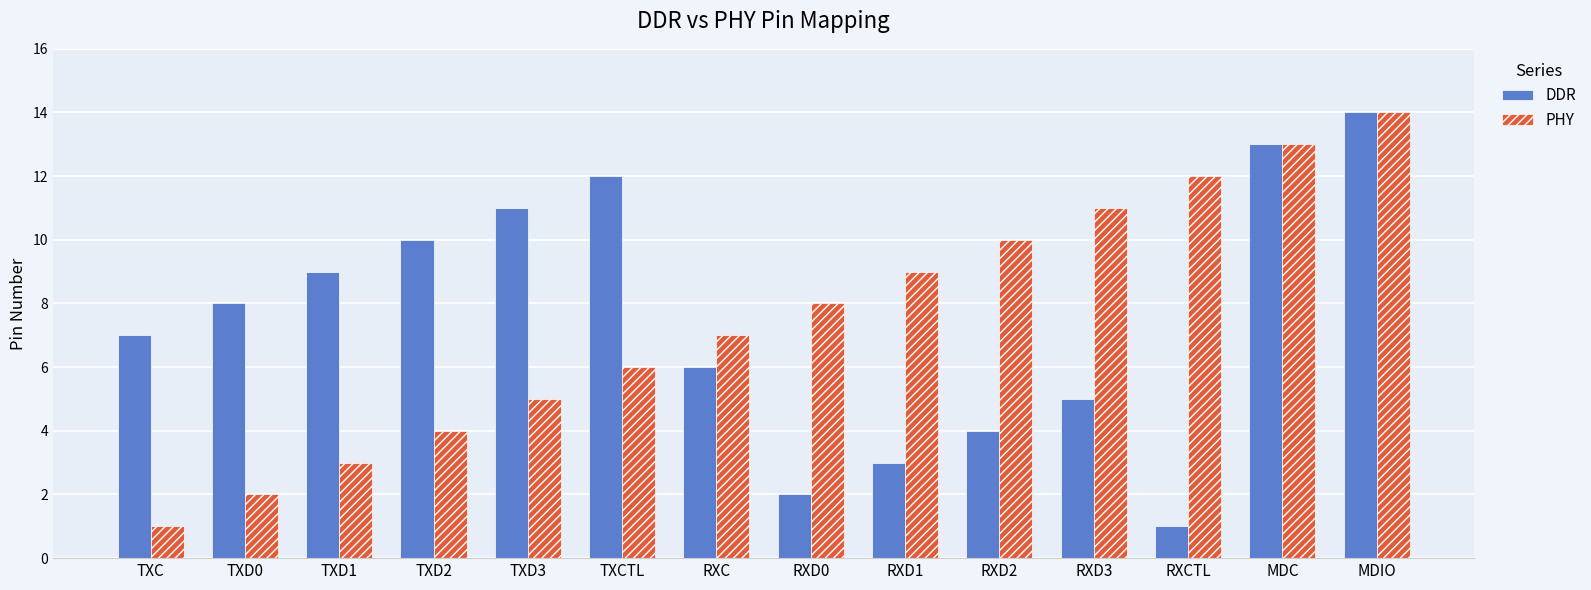

How many bars are there in total?

28